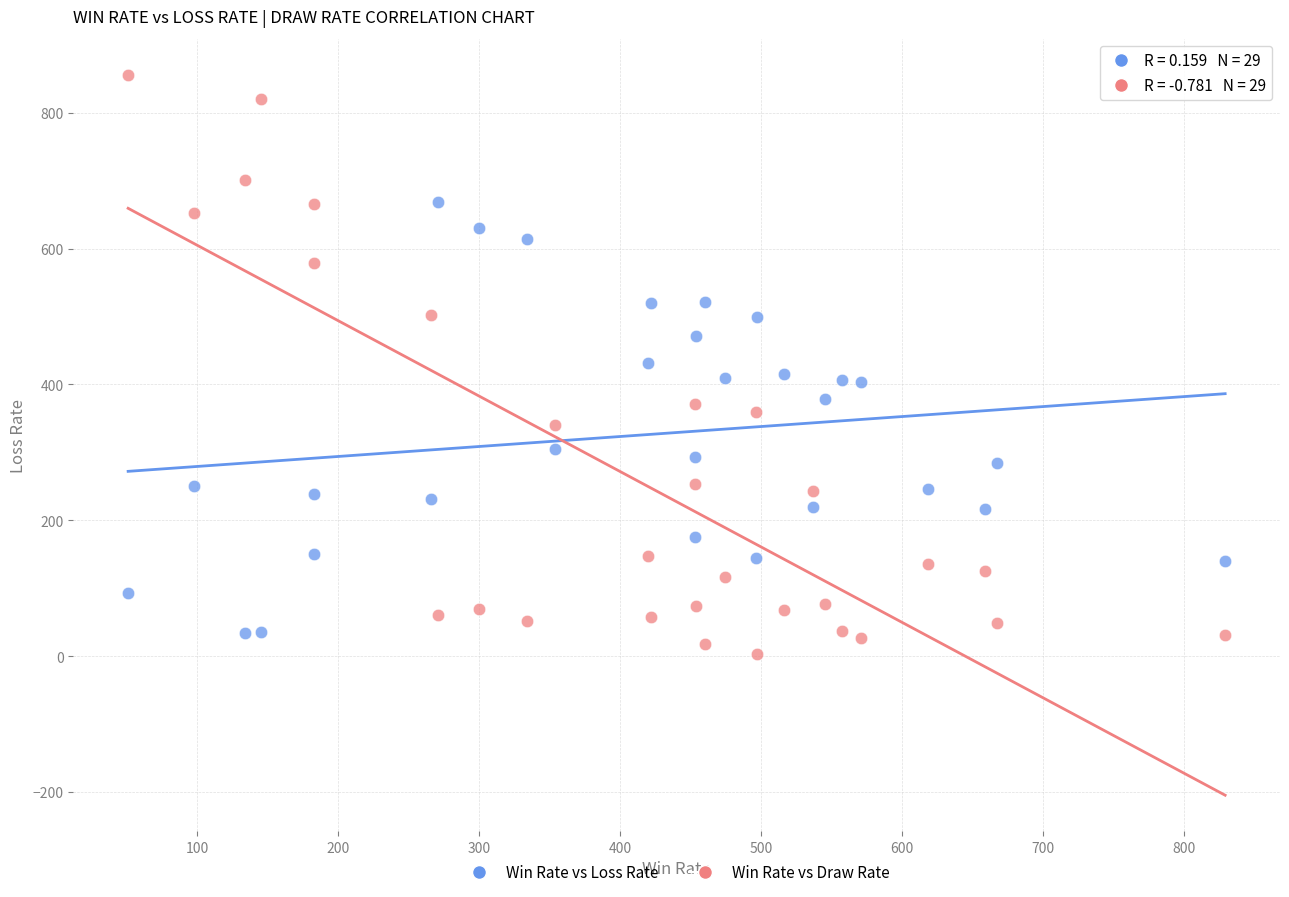

Which series has the widest spread of Y values?

Win Rate vs Draw Rate